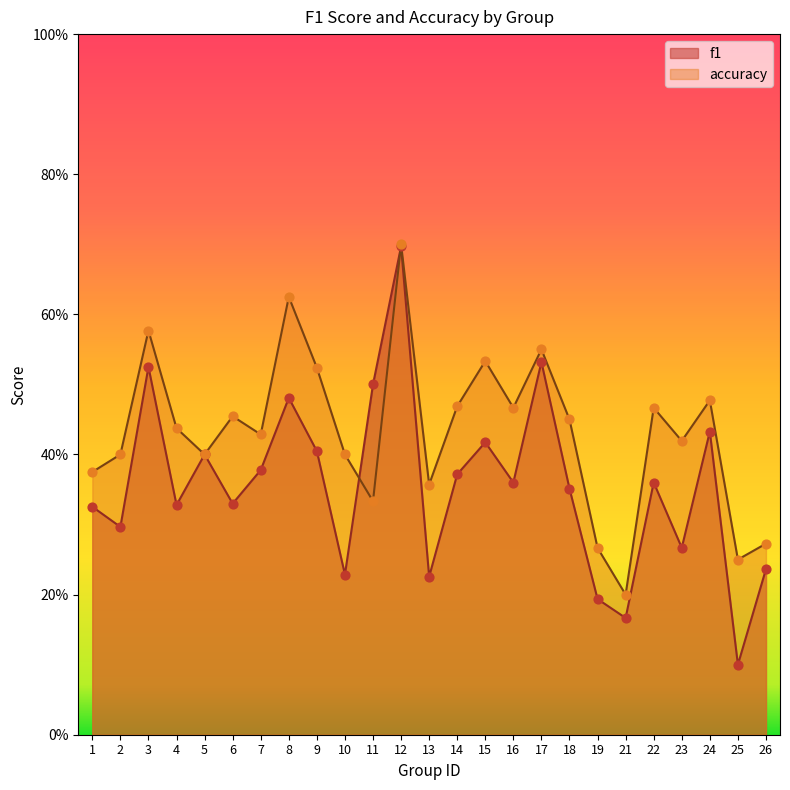

Which series contains the highest Y value?

accuracy